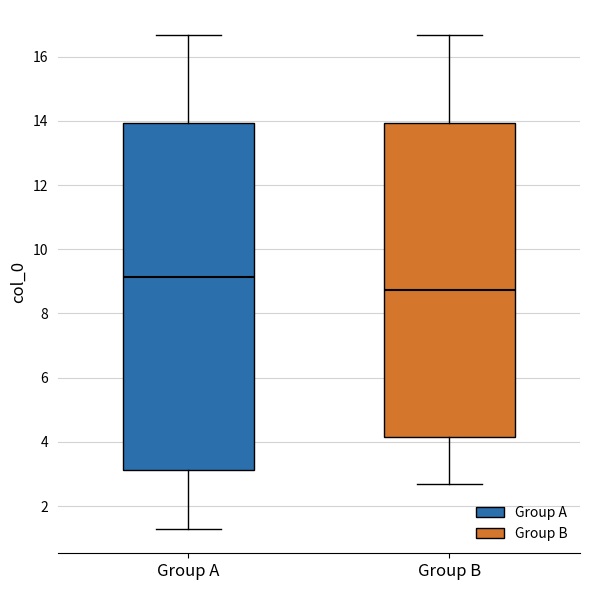

Reading left to right, transcribe this box plot: for each box, give where its median line is, the range the box spans, and where its two whiskers end, as read against the y-axis. The values are not printed on the chart, so give them approximately, as read against the axis.

Group A: median 9.2, box 3.2 to 14.0, whiskers 1.2 to 16.6
Group B: median 8.8, box 4.2 to 14.0, whiskers 2.6 to 16.6